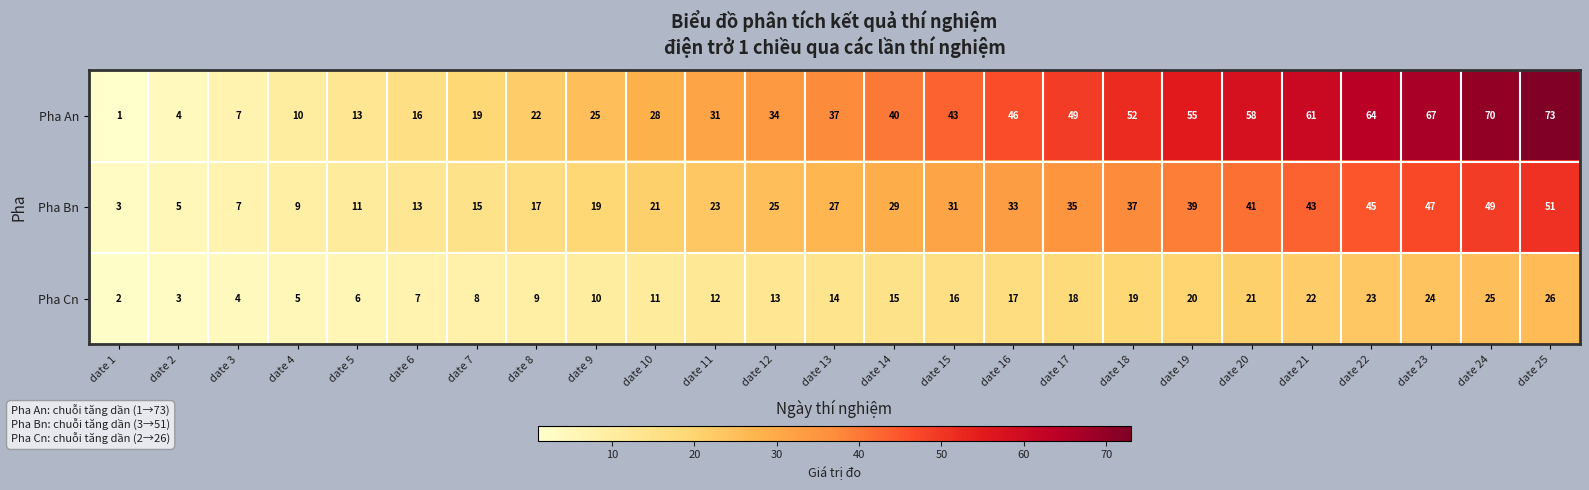

Which series changed the most between date 16 and date 19?

Pha An